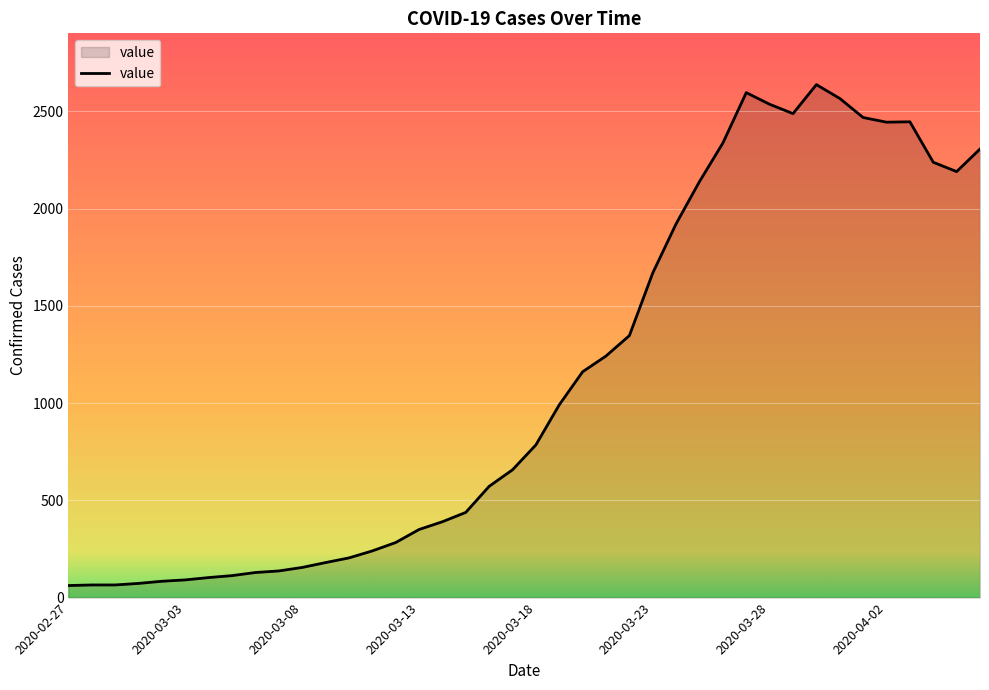

What is the greatest value displayed?

2637